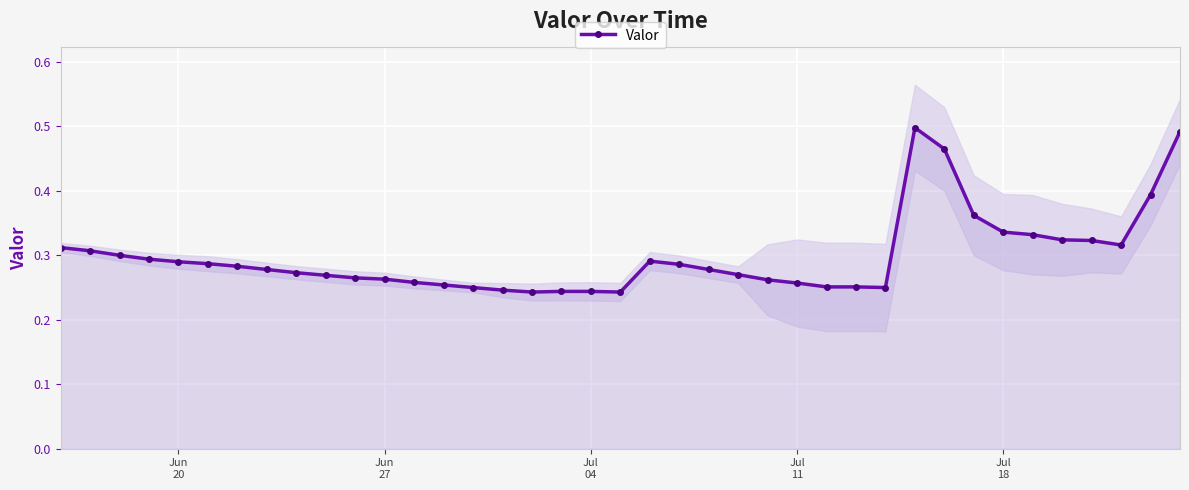

How many interior local peaks (higher than both neighbors) does the data have?

2